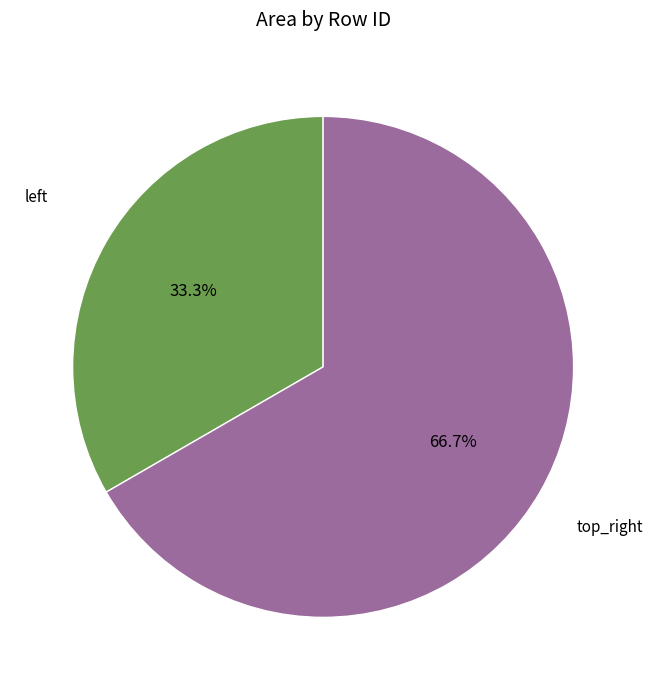

What percentage is the top_right slice, to the nearest percent?

67%